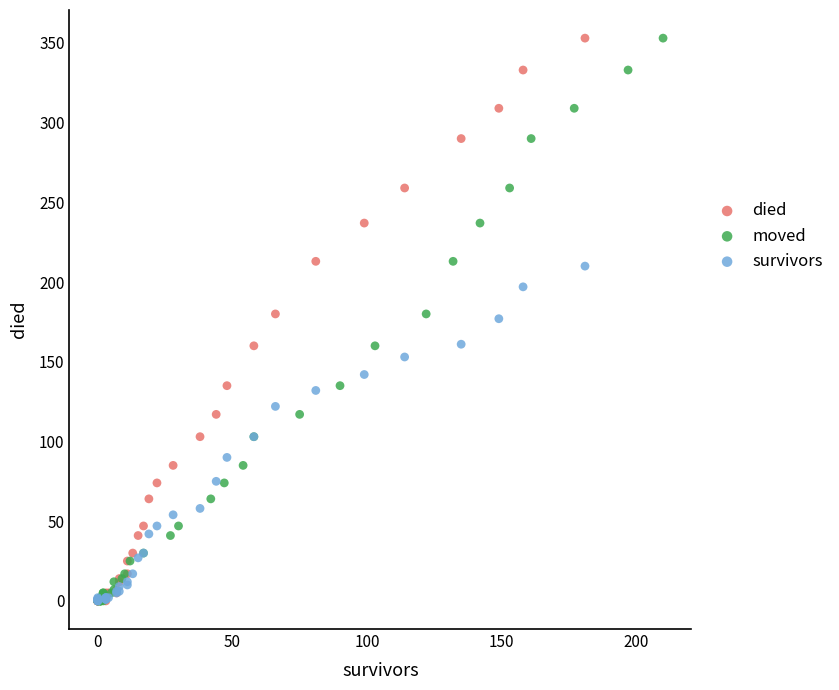

What are all the series names shown in the legend?

died, moved, survivors